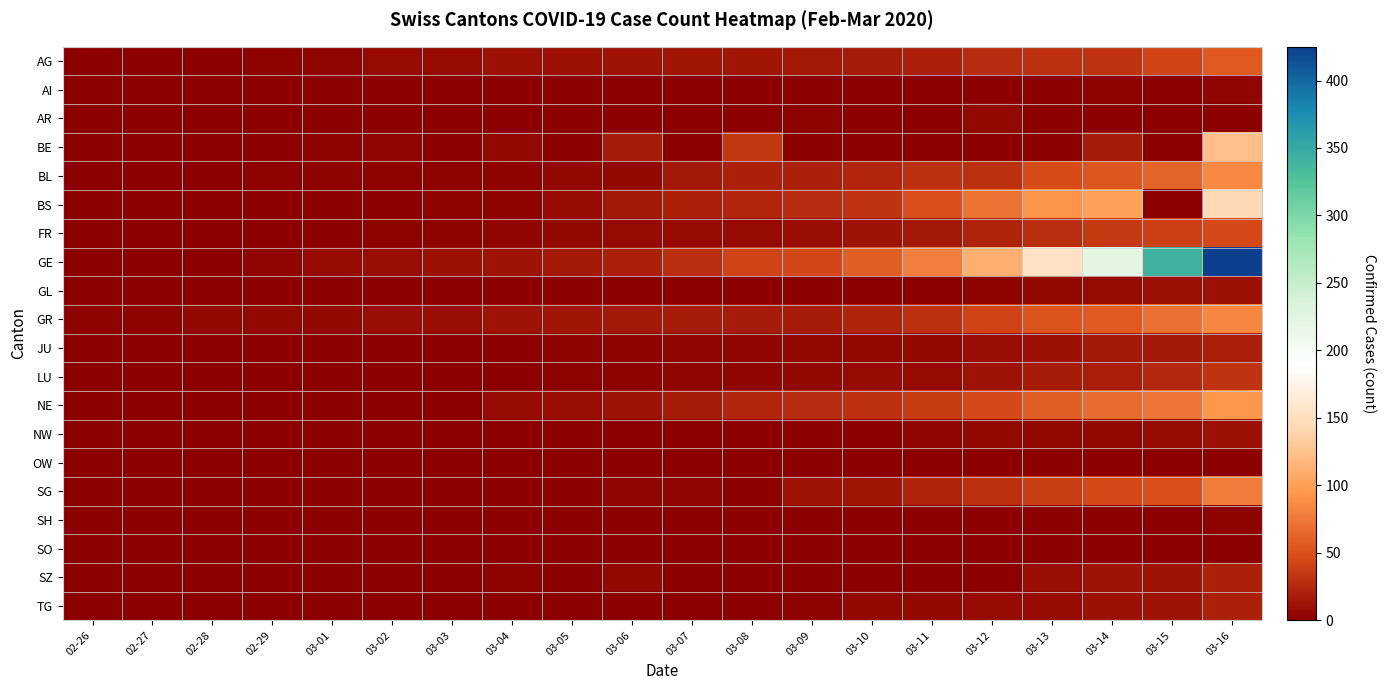

At which category does the chart reach its minimum across all series?

02-26